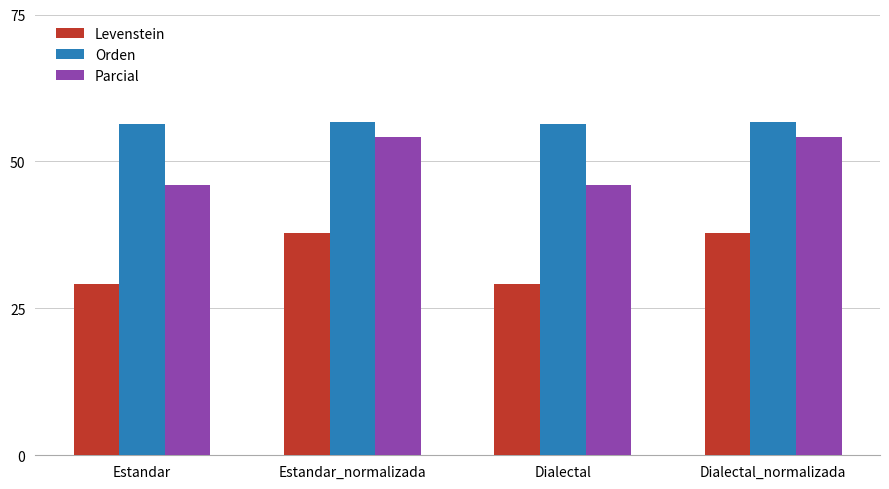

Rank the series at Estandar from lowest to highest value.

Levenstein, Parcial, Orden